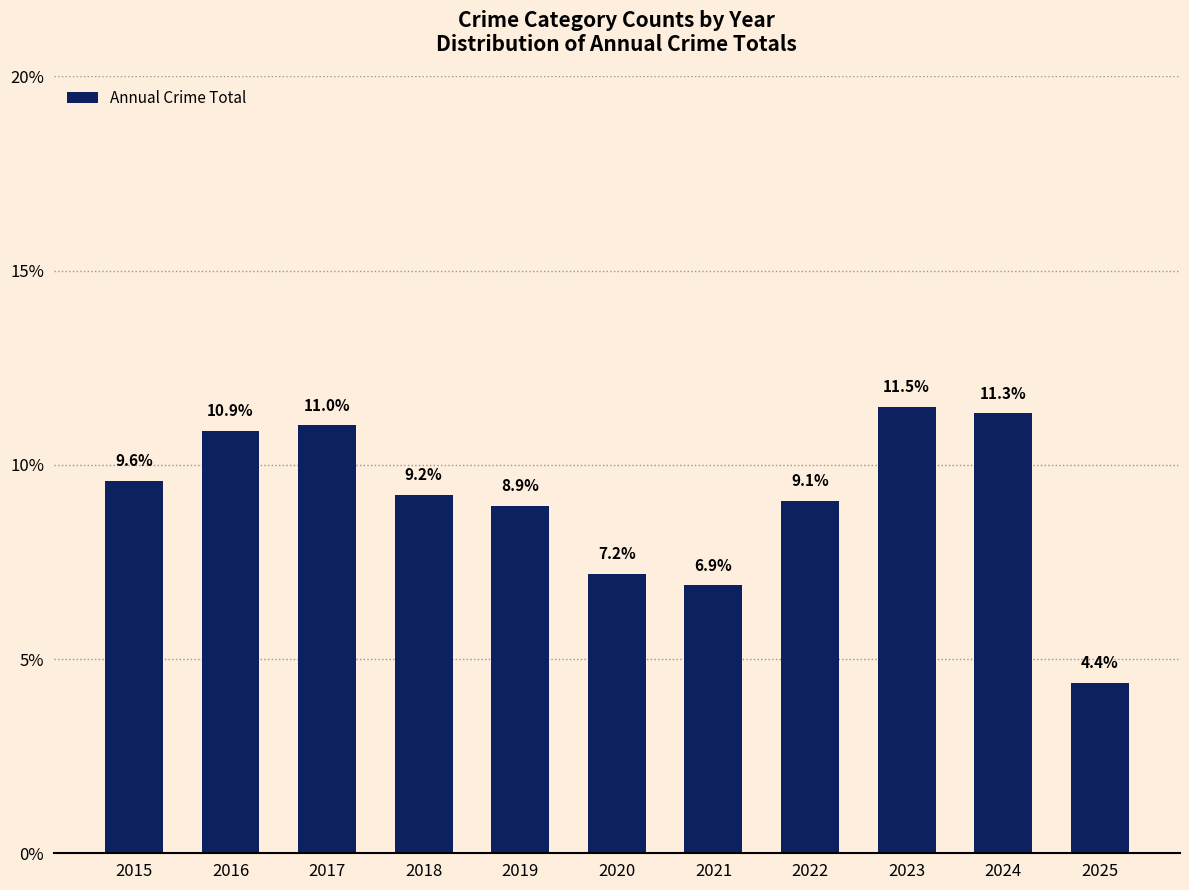

How many data points does each series have?

11